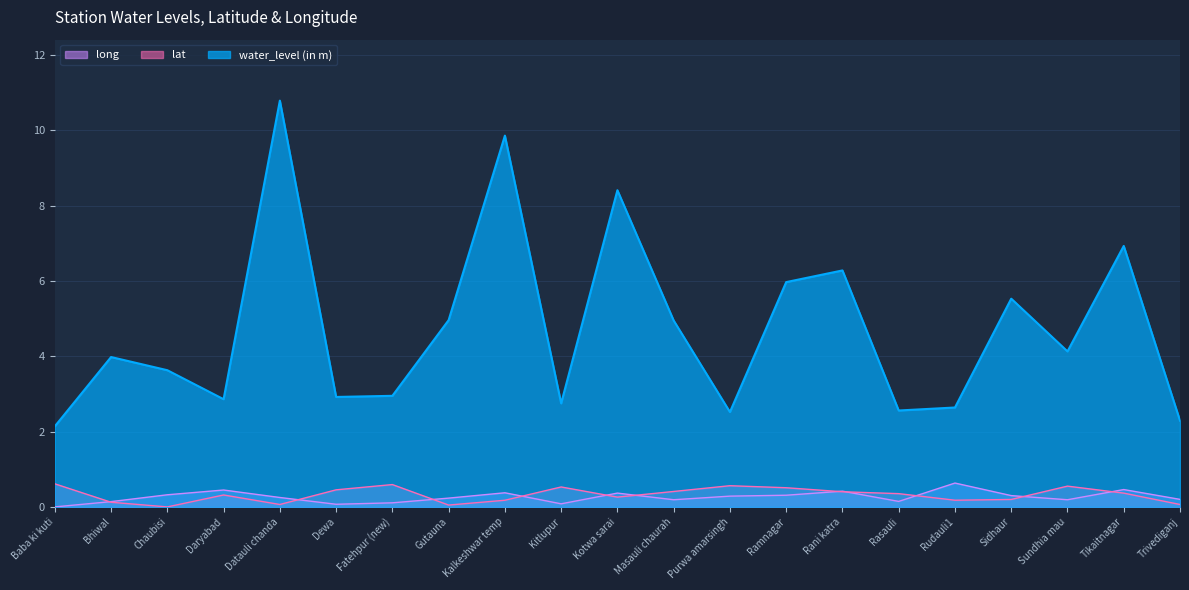

How many long values are between 0 and 1?

21